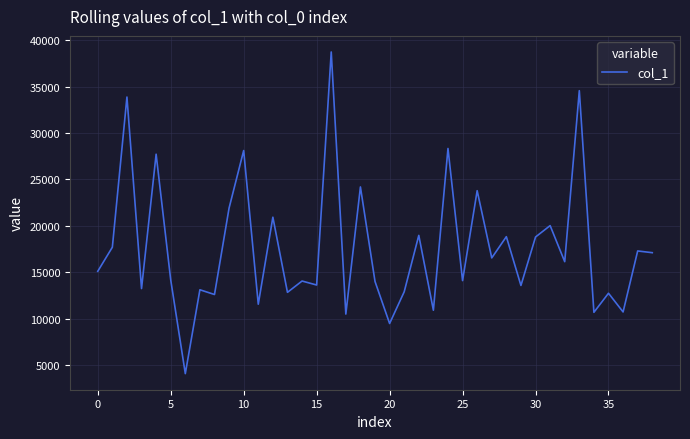

What is the difference between the maximum and minimum values?

34615.1